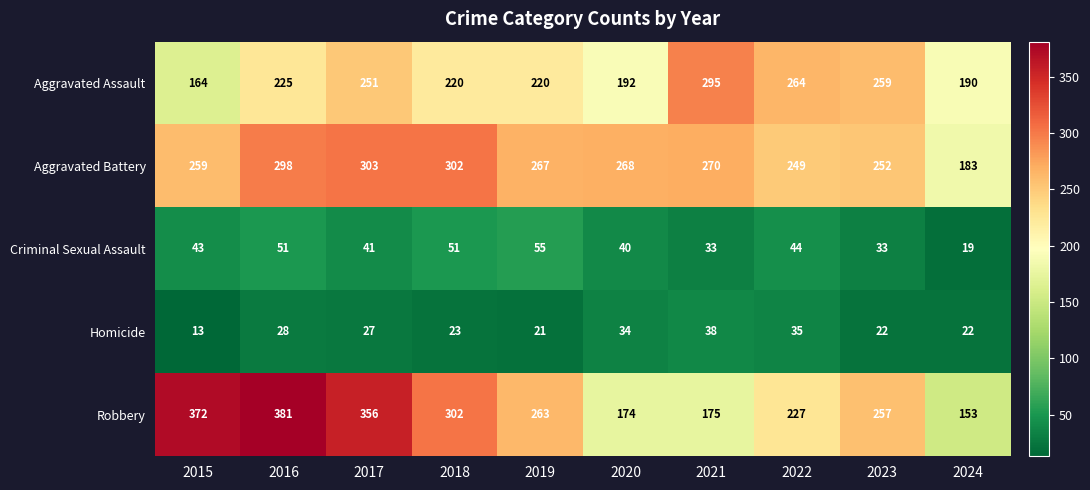

How many data points does each series have?

10